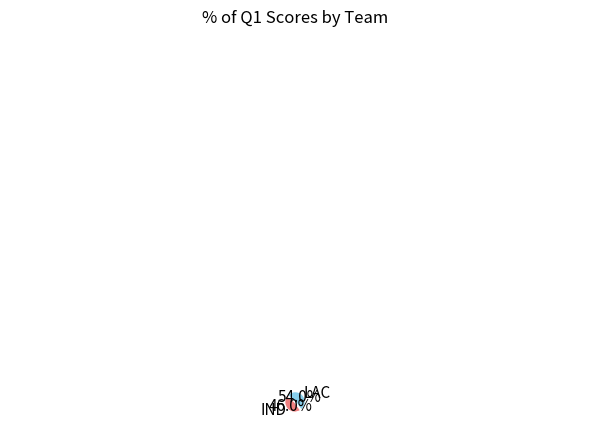

Does IND account for over 50% of the chart?

No